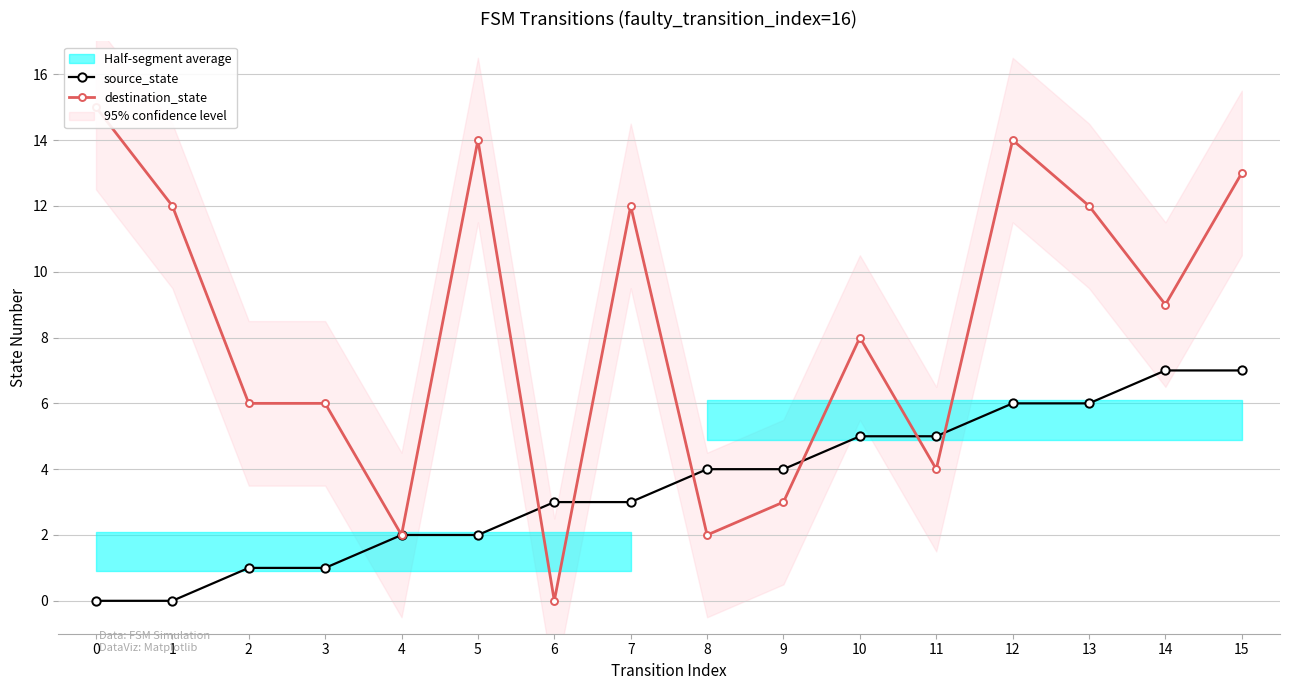

What are all the series names shown in the legend?

source_state, destination_state